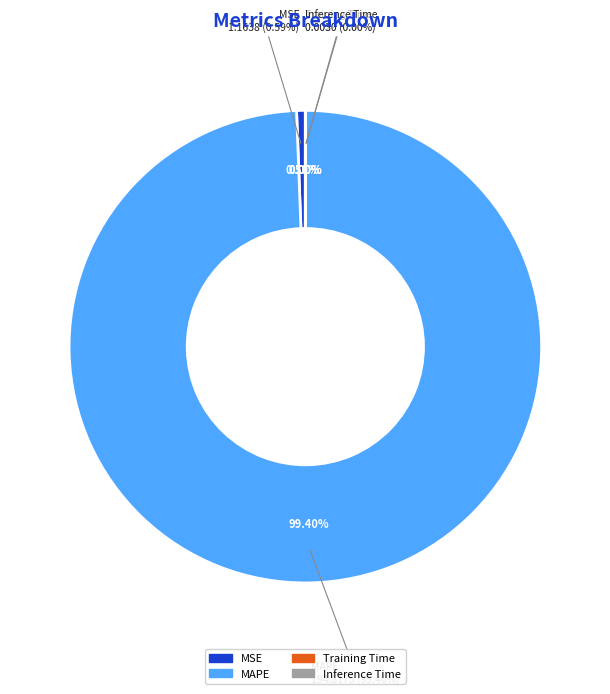

How many segments does this pie chart have?

4